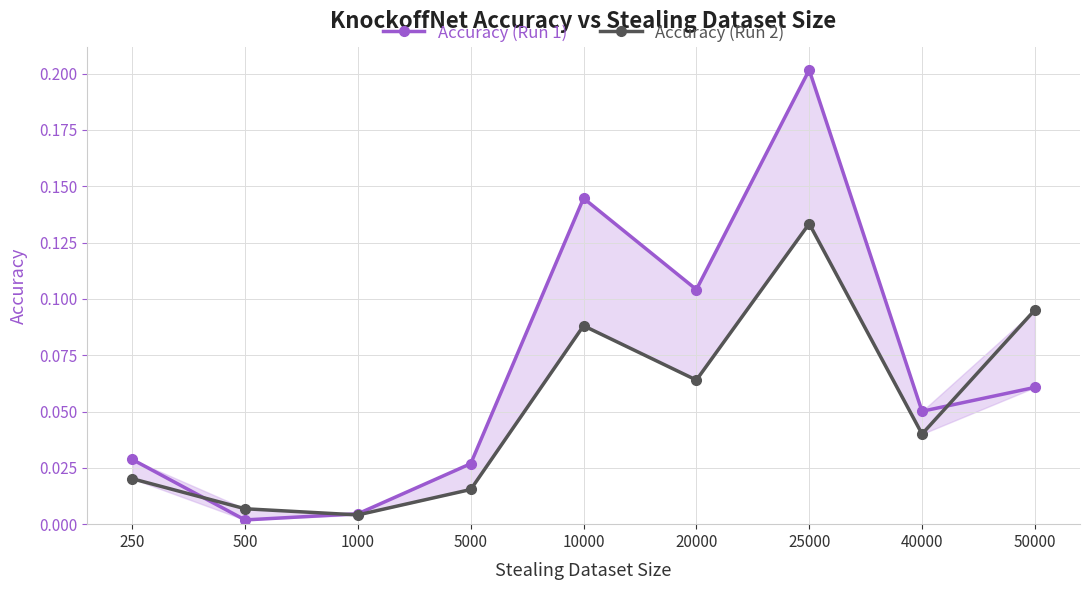

True or false: Accuracy (Run 2) has a value of 0.0 at 250.

True